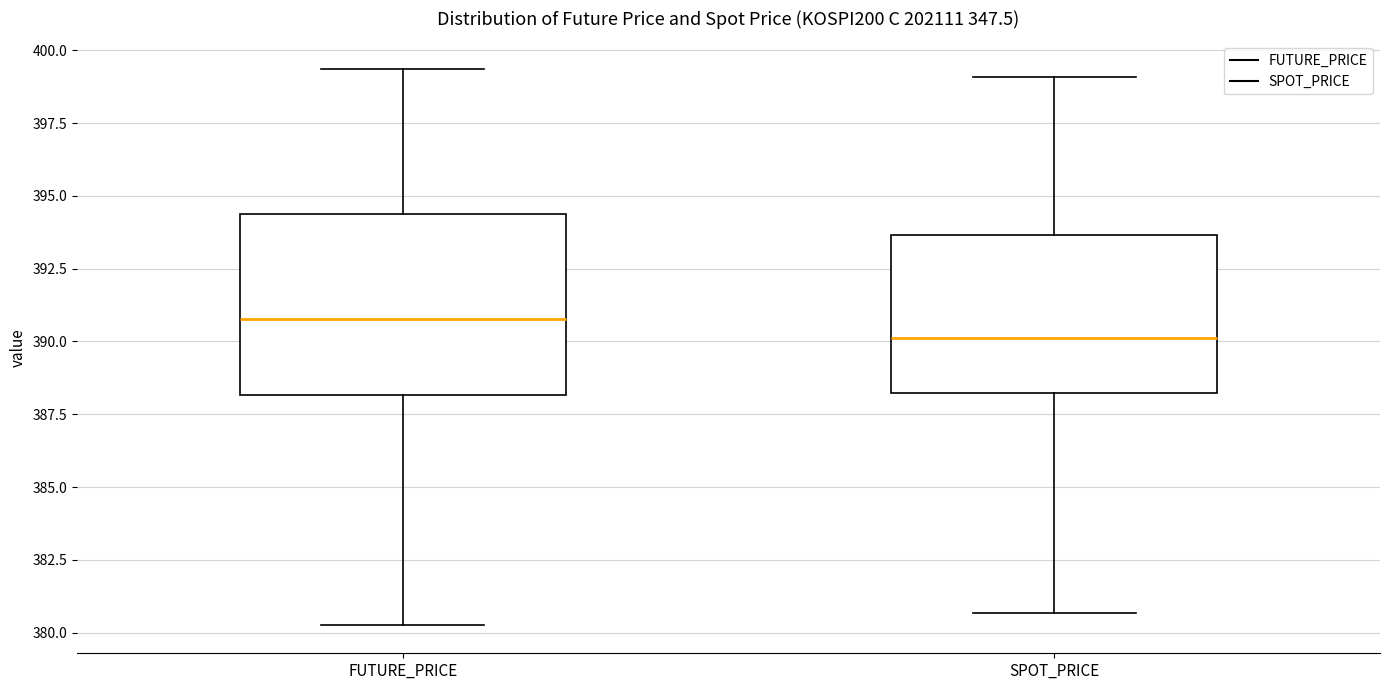

Which box's median line is the highest?

FUTURE_PRICE